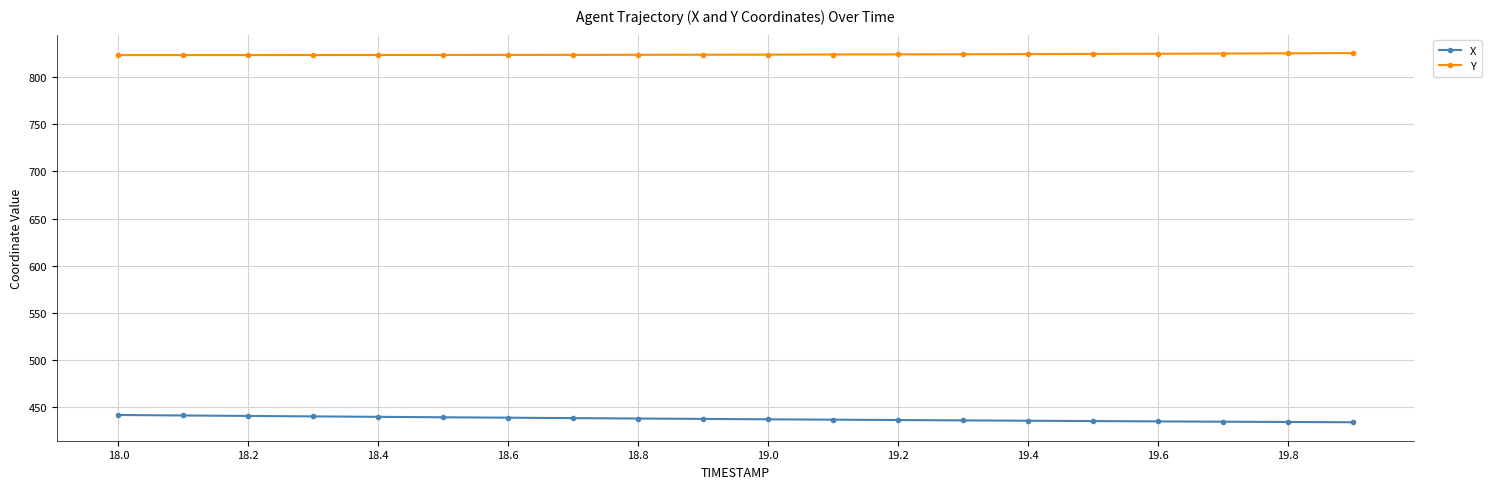

What is the average value of the Y series?

824.1